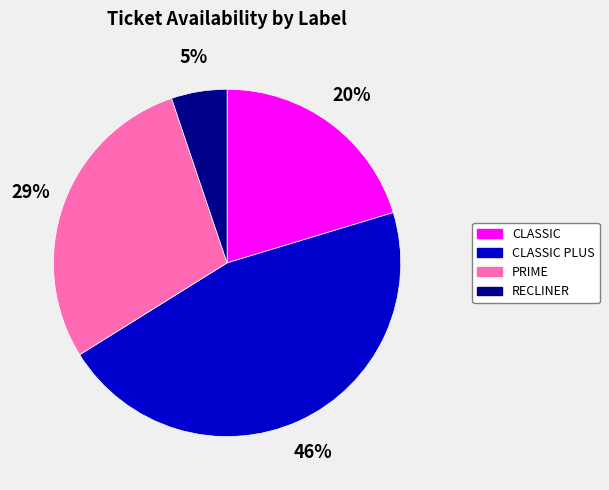

To the nearest percent, what is the average slice percentage?

25%